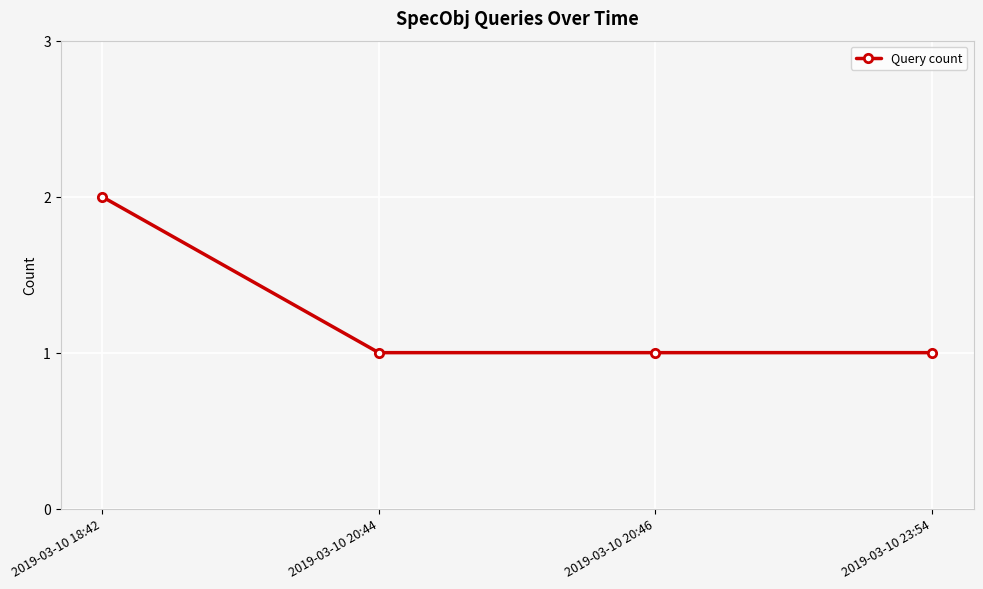

Is it true that the value at 2019-03-10 20:46 is 1?

True